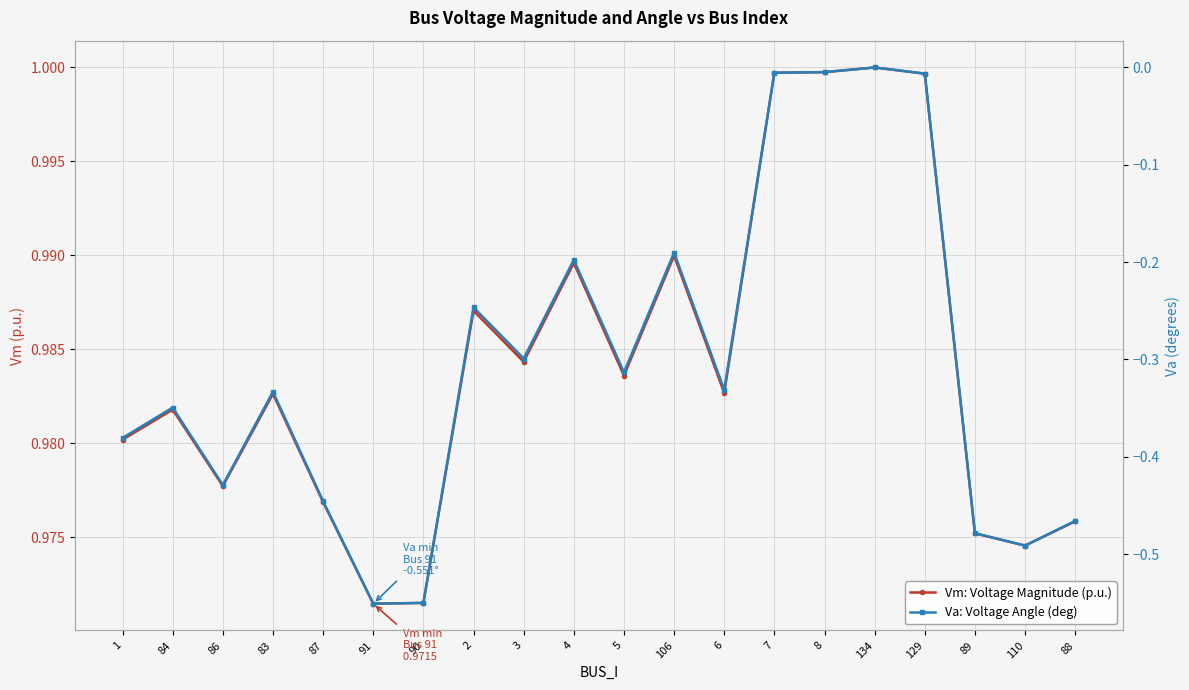

Is it true that Vm: Voltage Magnitude (p.u.) equals 1.0 at 88?

True